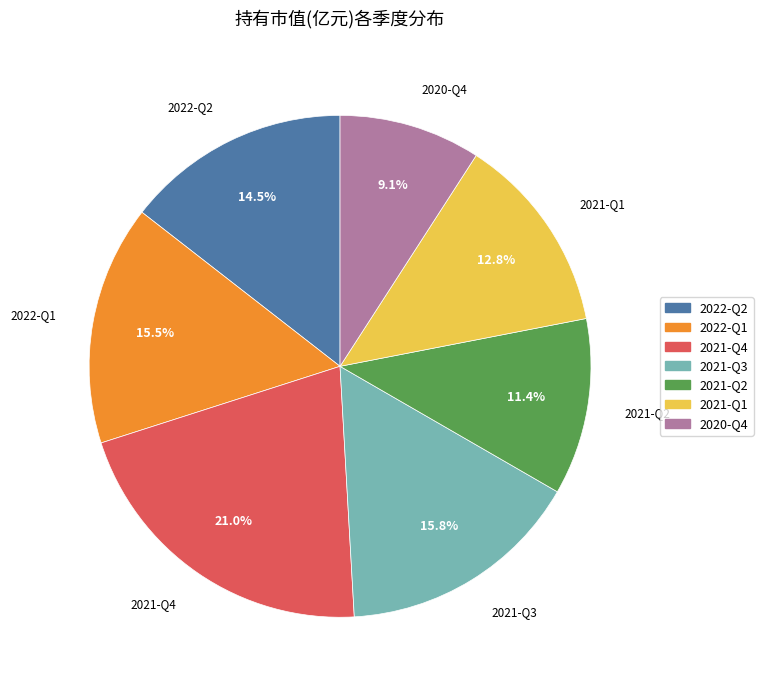

Is the sum of 2021-Q1 and 2021-Q2 greater than half?

No